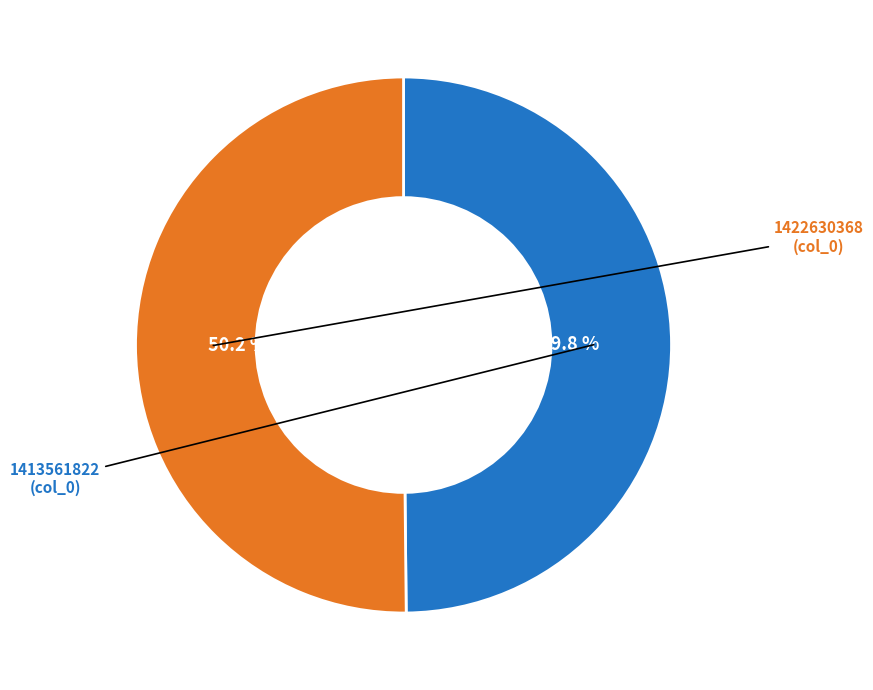

Is there a majority slice in this chart?

Yes